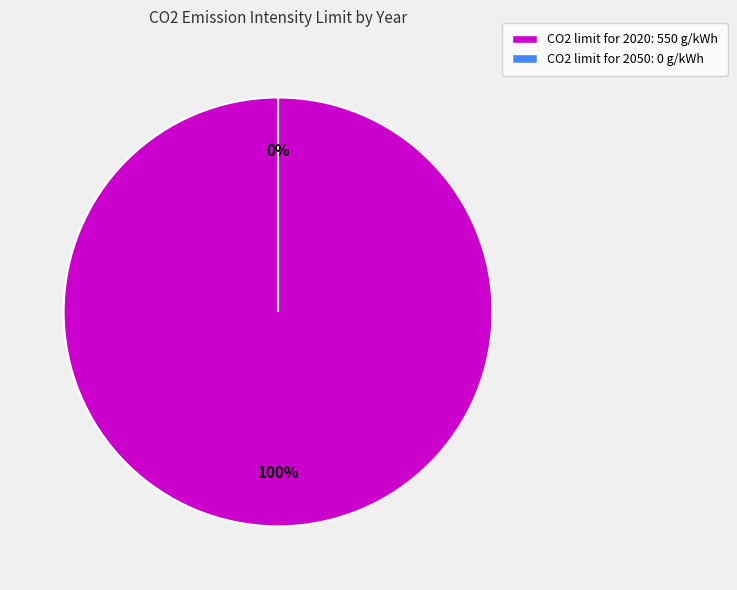

Rank the categories by value from lowest to highest.

2050, 2020